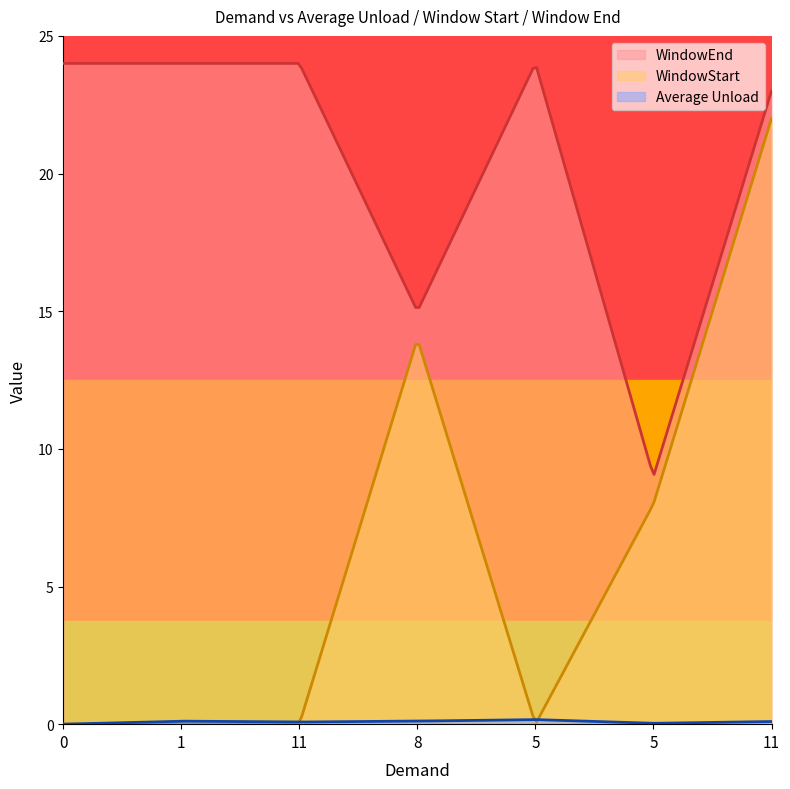

How many lines are shown in the chart?

3